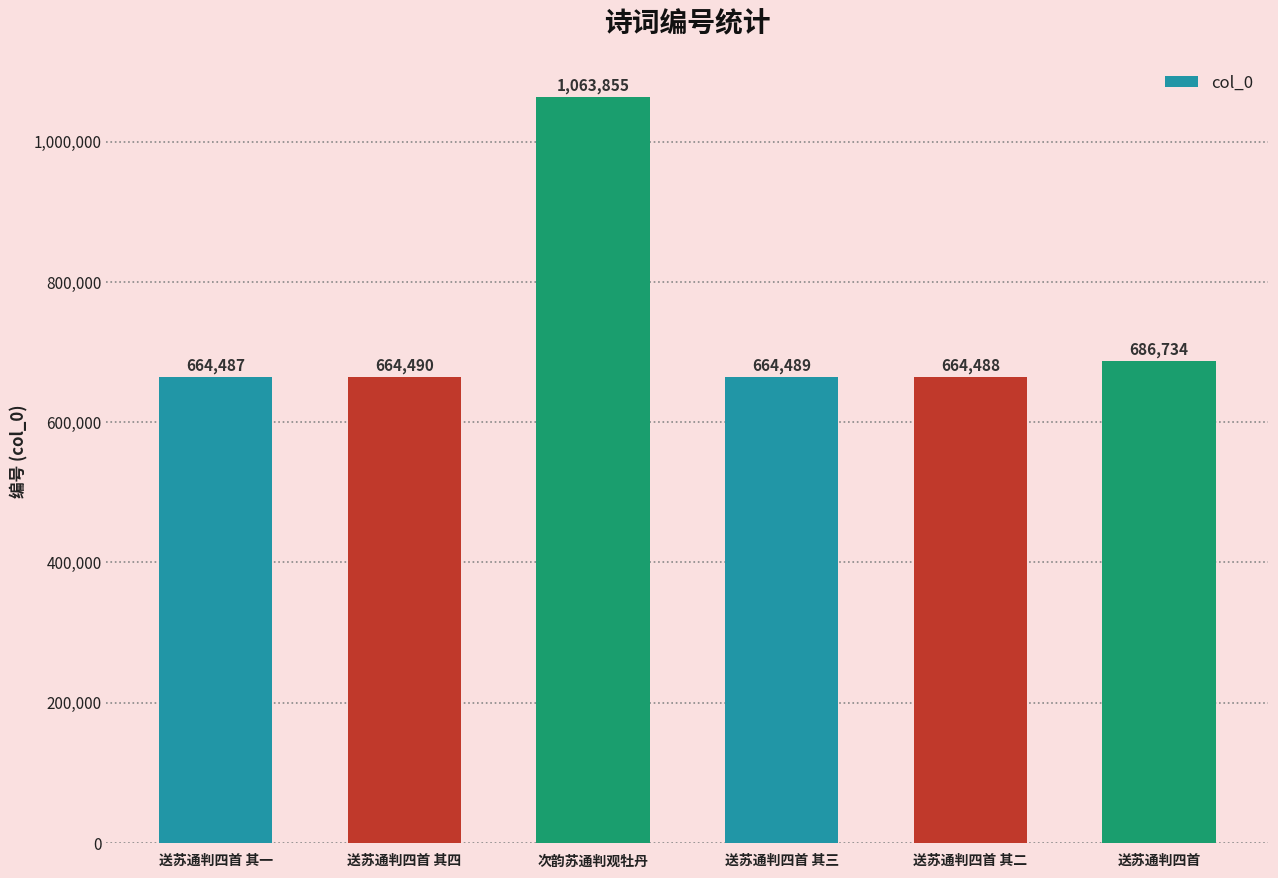

At which category does the chart reach its minimum across all series?

送苏通判四首 其一